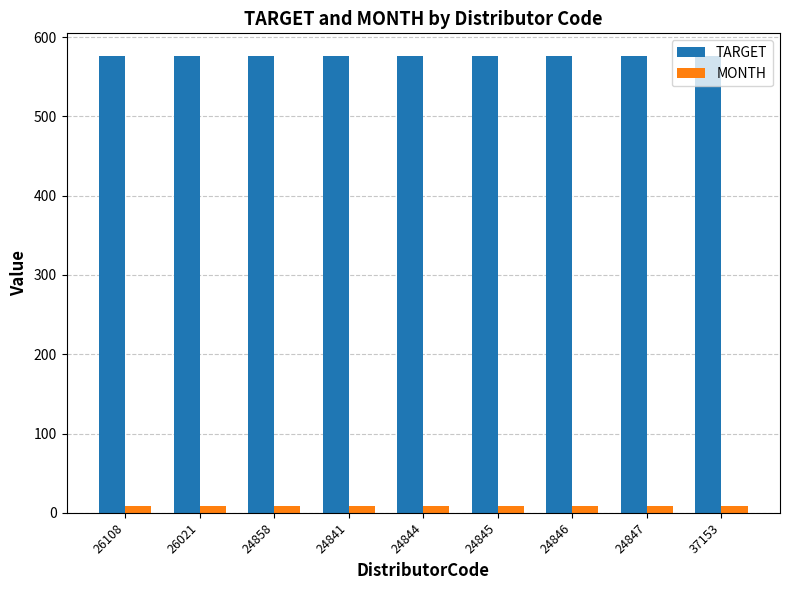

At how many categories does at least one series exceed 526?

9